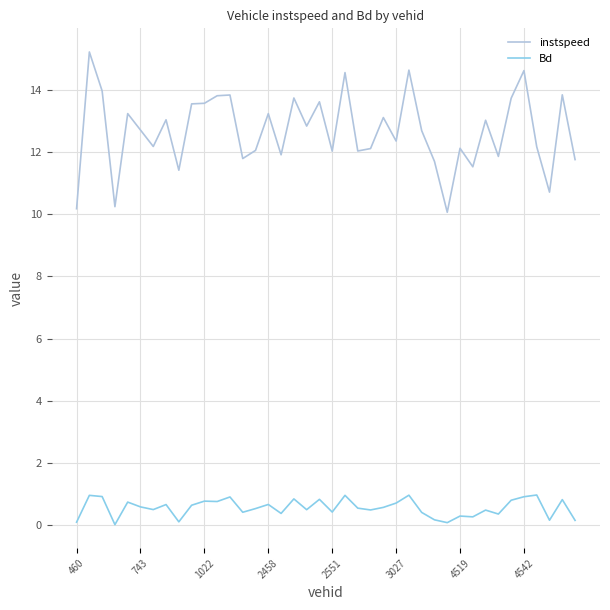

List the series in order of their peak value, lowest first.

Bd, instspeed